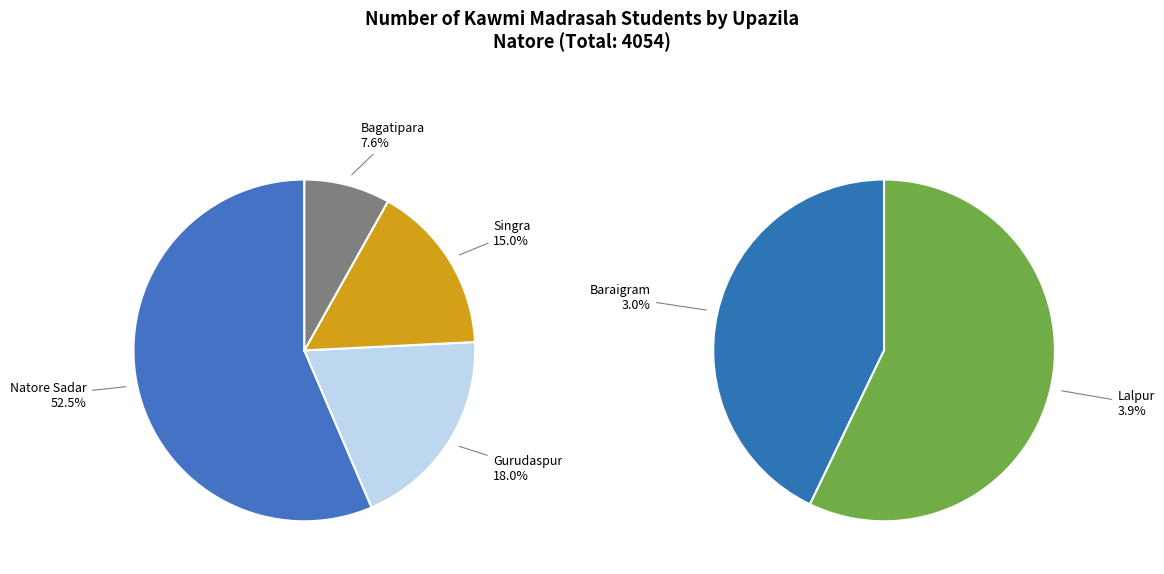

What is the total percentage of Baraigram and Natore Sadar?

55.5%